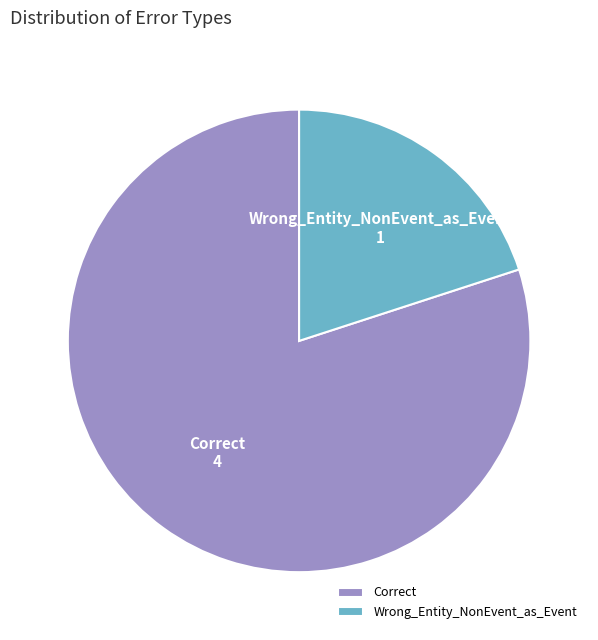

Which slice is the smallest?

Wrong_Entity_NonEvent_as_Event